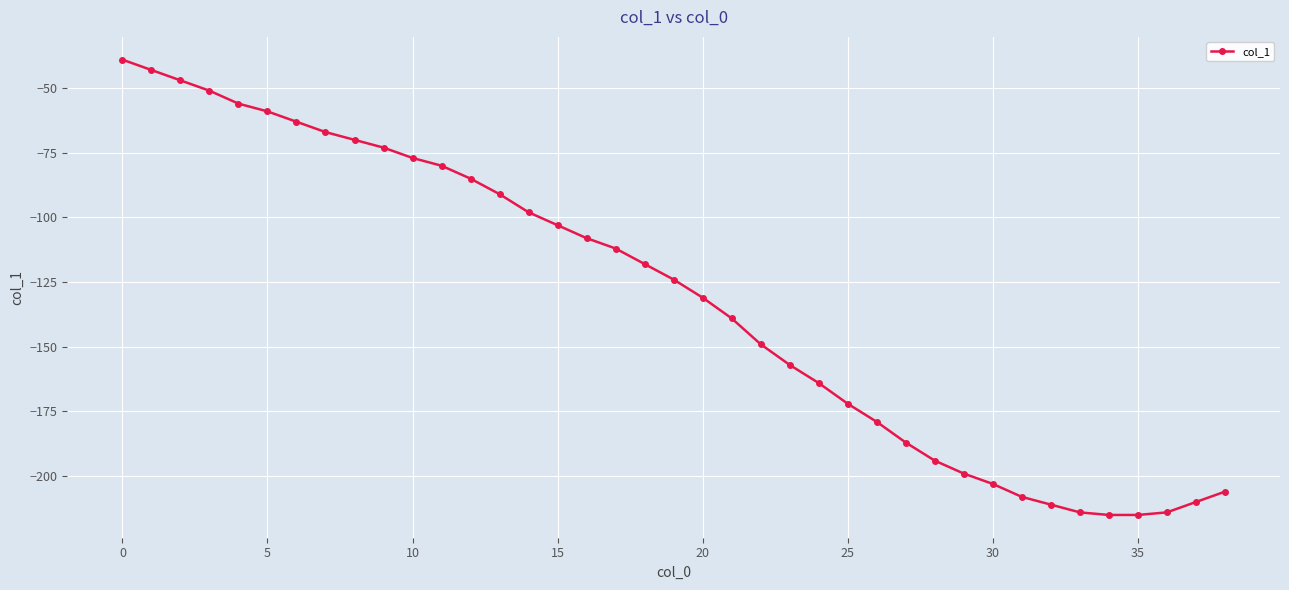

Reading left to right, what are all the values shown in this chart?

-39	-43	-47	-51	-56	-59	-63	-67	-70	-73	-77	-80	-85	-91	-98	-103	-108	-112	-118	-124	-131	-139	-149	-157	-164	-172	-179	-187	-194	-199	-203	-208	-211	-214	-215	-215	-214	-210	-206